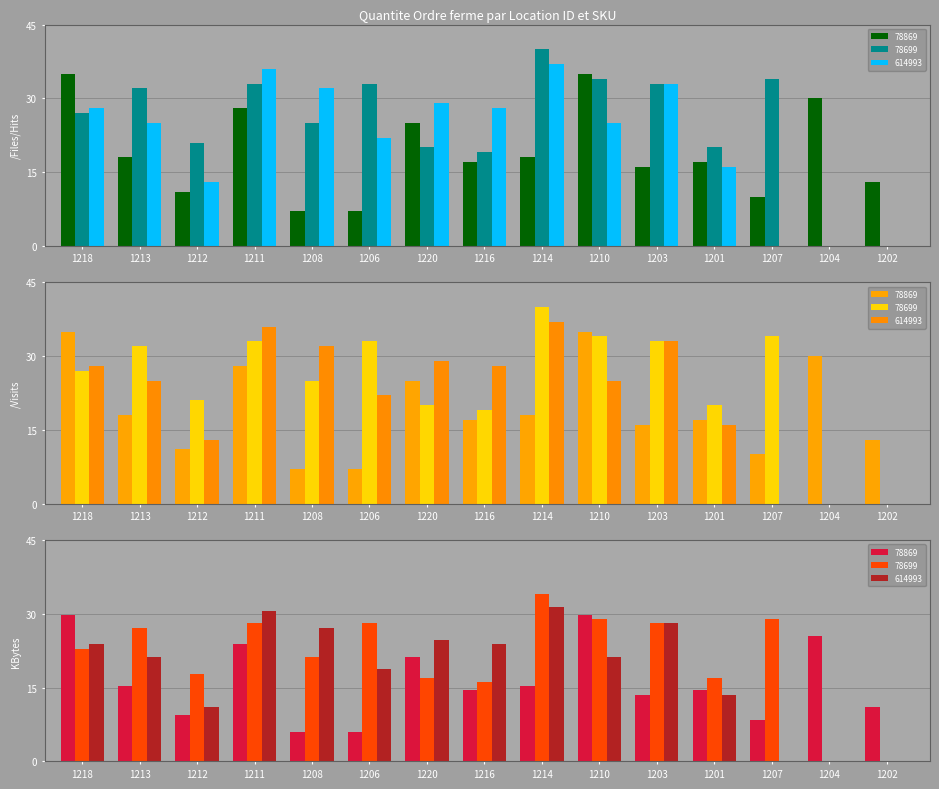

True or false: 78869 has a value of 13.0 at 1202.

True